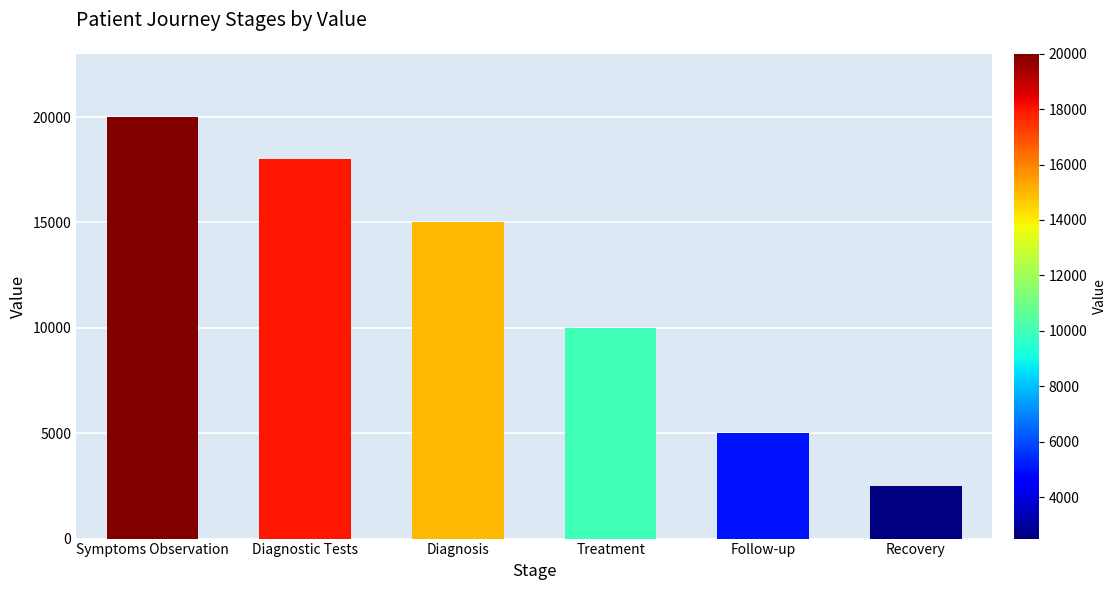

Are the bars horizontal?

No